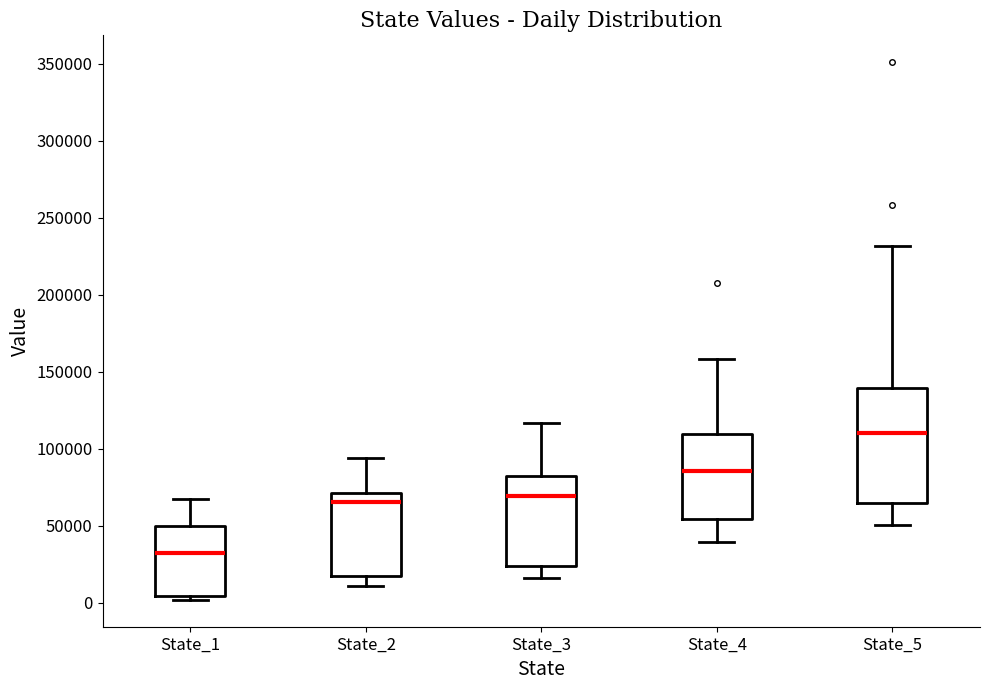

Which box is the tallest, from its lower edge to its upper edge?

State_5